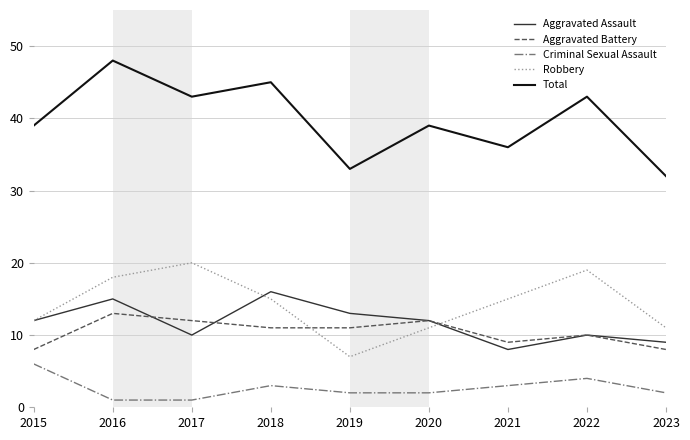

At how many categories does at least one series exceed 47?

1